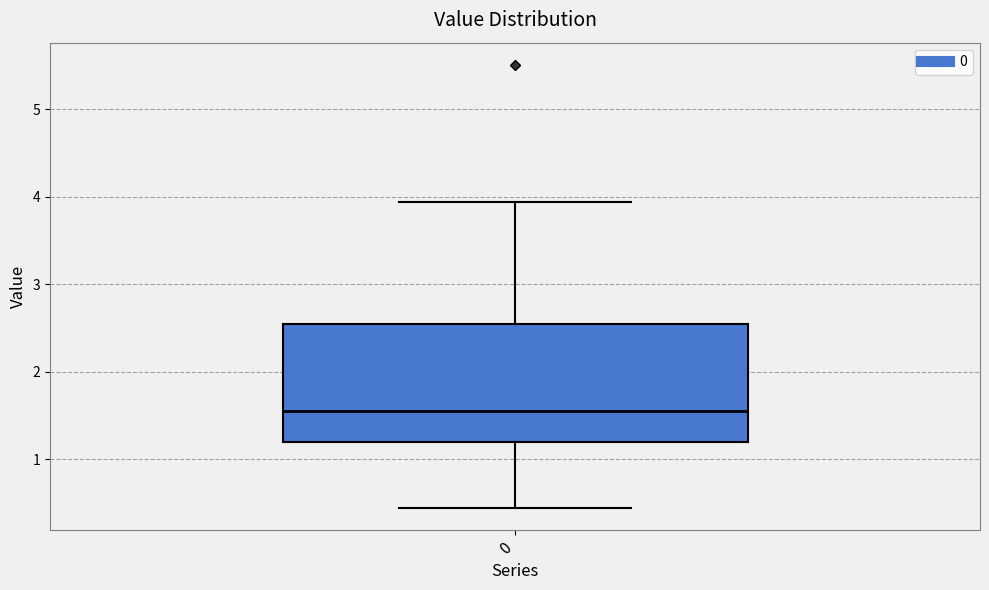

Transcribe this box plot: give where the median line is, the range the box spans, and where the two whiskers end, as read against the y-axis. The values are not printed on the chart, so give them approximately, as read against the axis.

median 1.5, box 1.2 to 2.5, whiskers 0.5 to 3.9